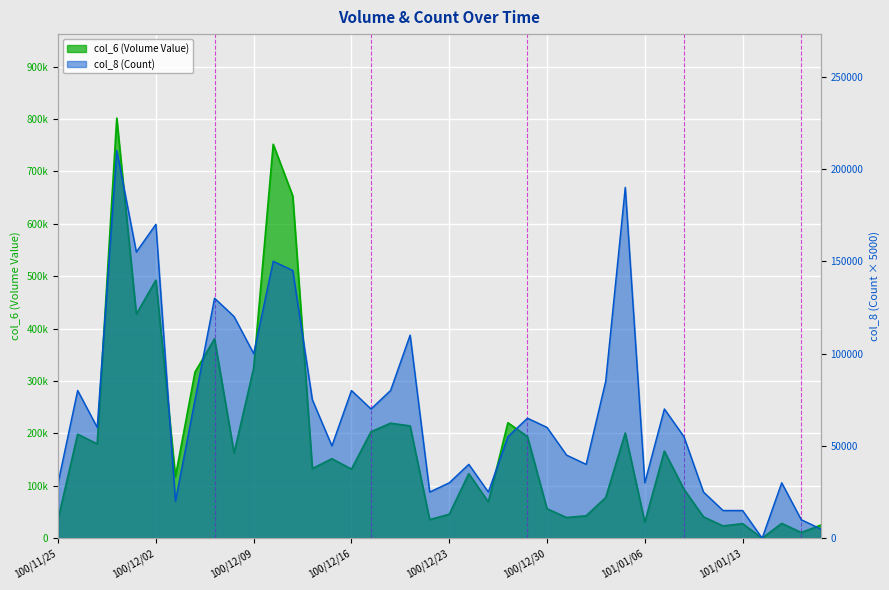

What is the label of the 6th point from the right?

101/01/12